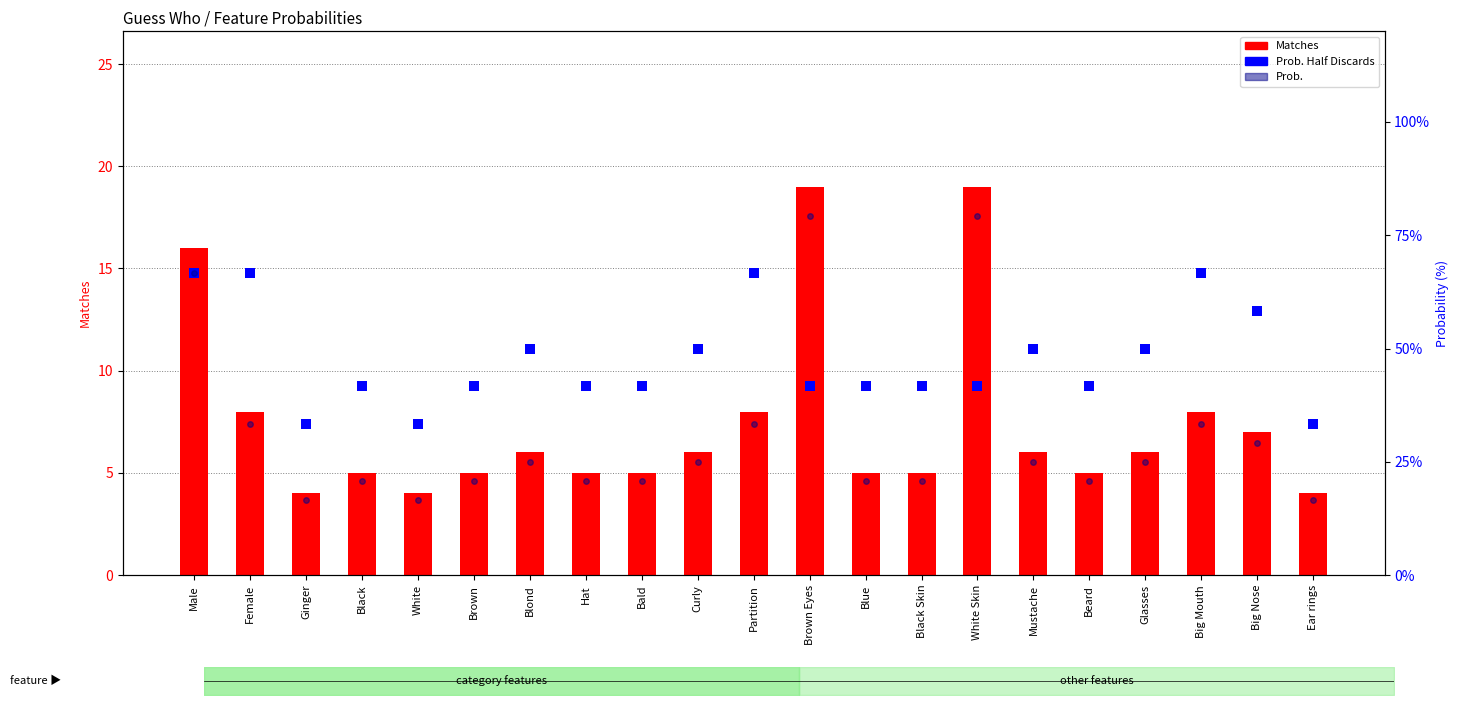

What is the sum of all Prob. Half Discards values?

1000.0